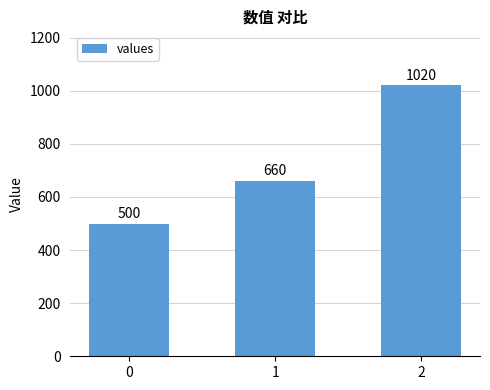

What is the change in value from 1 to 2?

+360